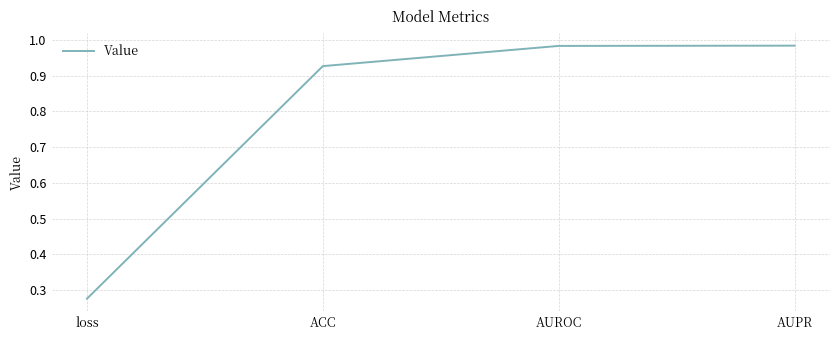

What is the sum of all values?

3.2